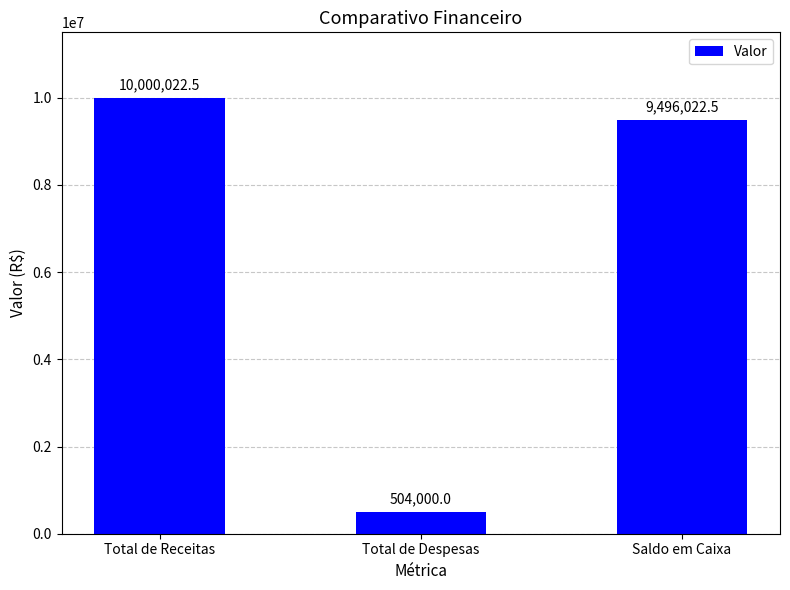

Are the bars horizontal?

No